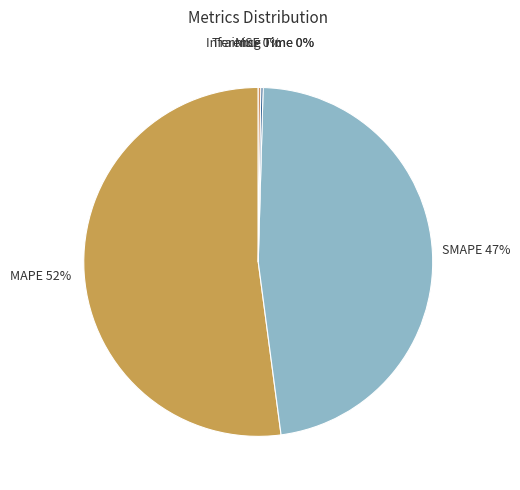

What is the largest slice in the pie chart?

MAPE